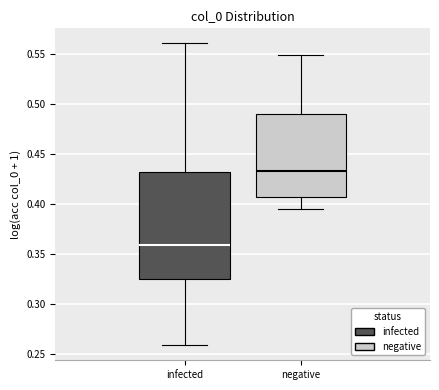

Comparing the boxes themselves (not the whiskers), which one is the tallest?

infected